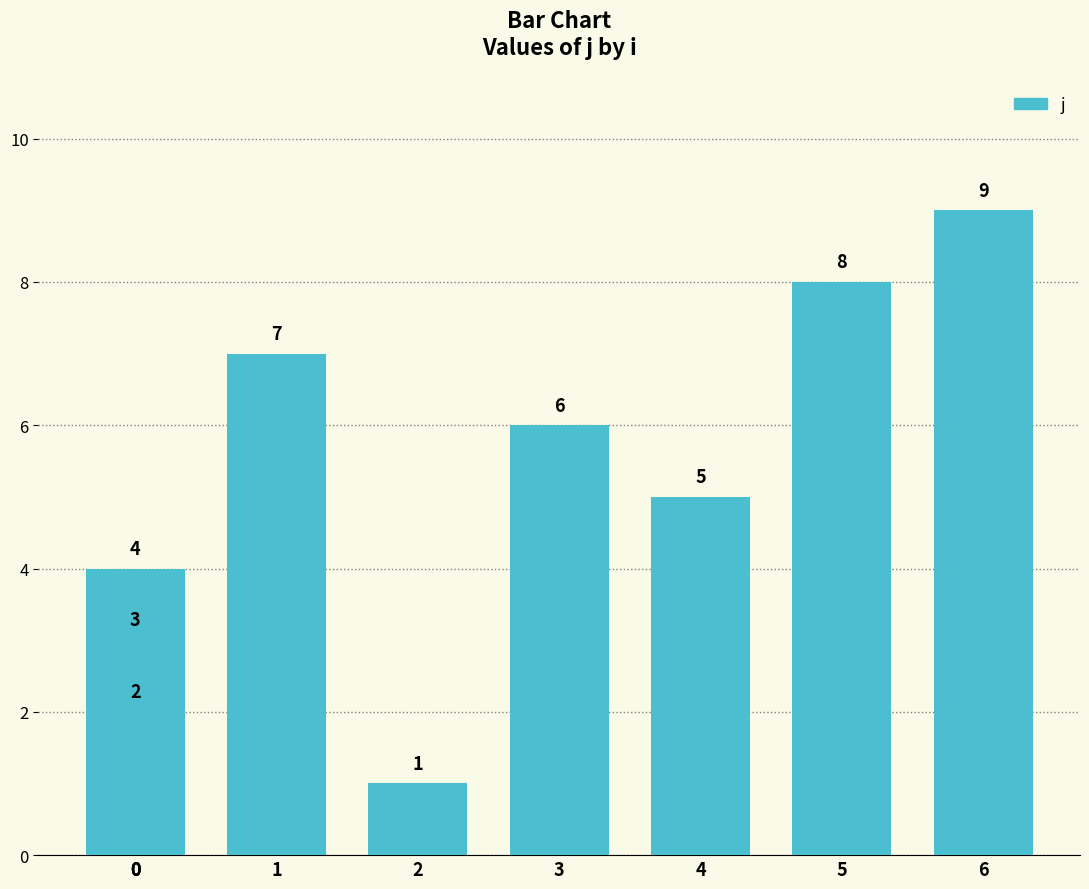

What is the smallest value displayed?

1